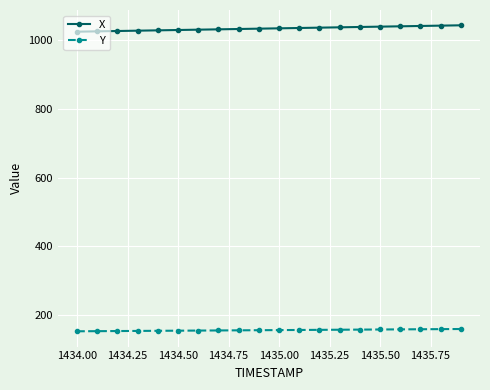

True or false: X and Y intersect in this chart.

False